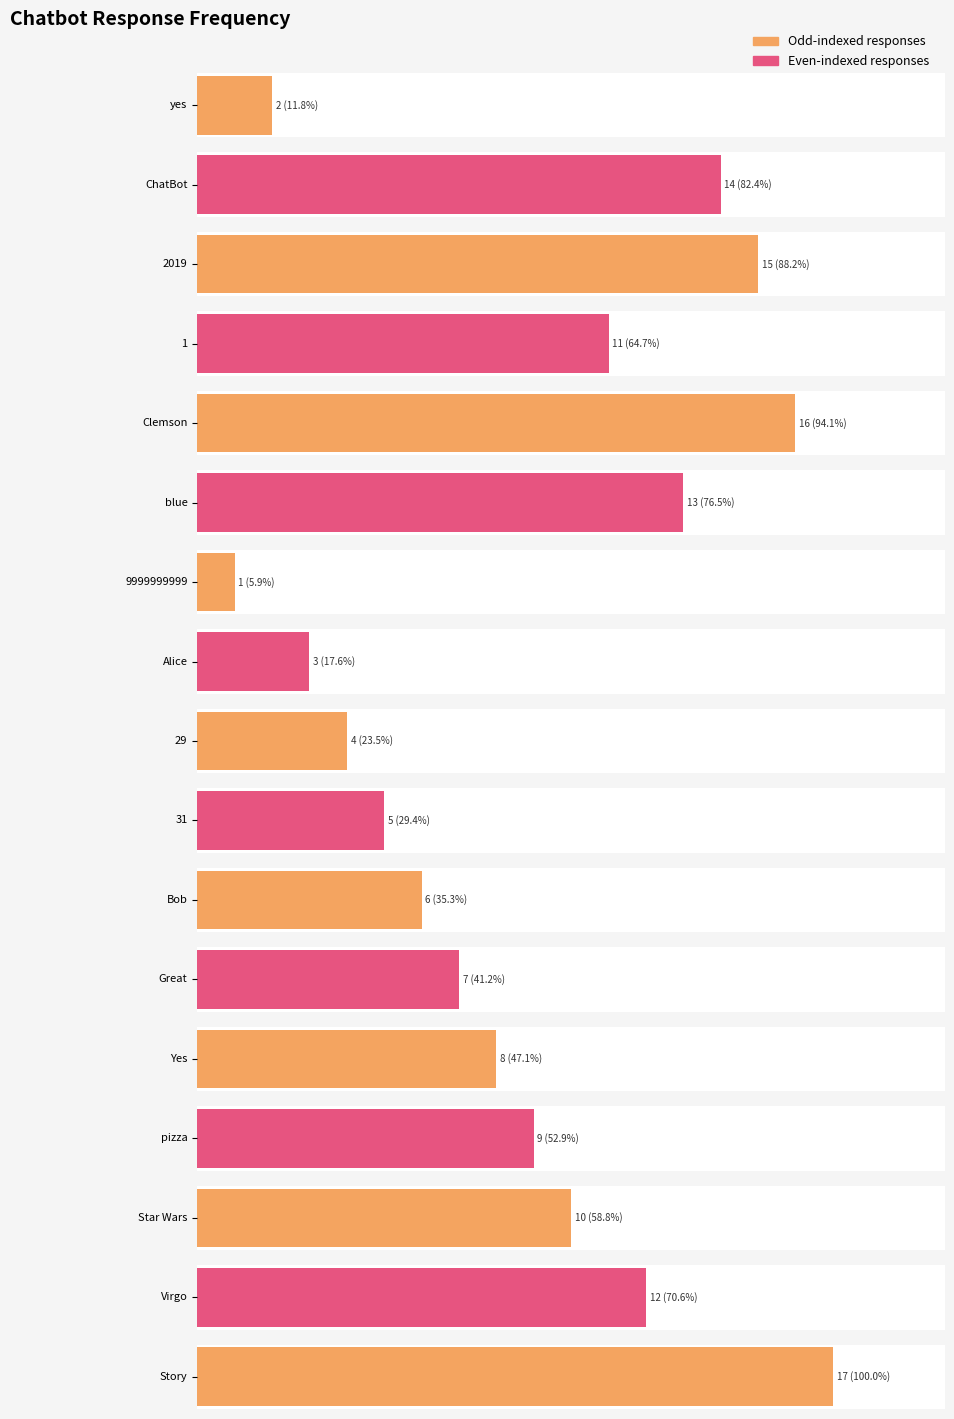

List the labels in order of value, smallest first.

9999999999, yes, Alice, 29, 31, Bob, Great, Yes, pizza, Star Wars, 1, Virgo, blue, ChatBot, 2019, Clemson, Story